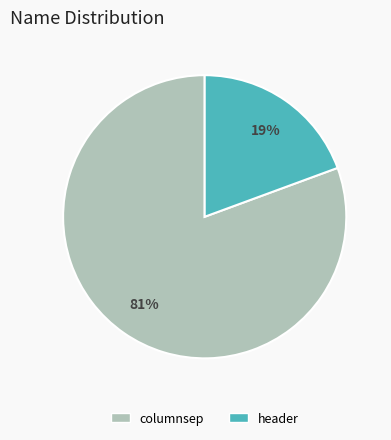

Which has a higher value, columnsep or header?

columnsep